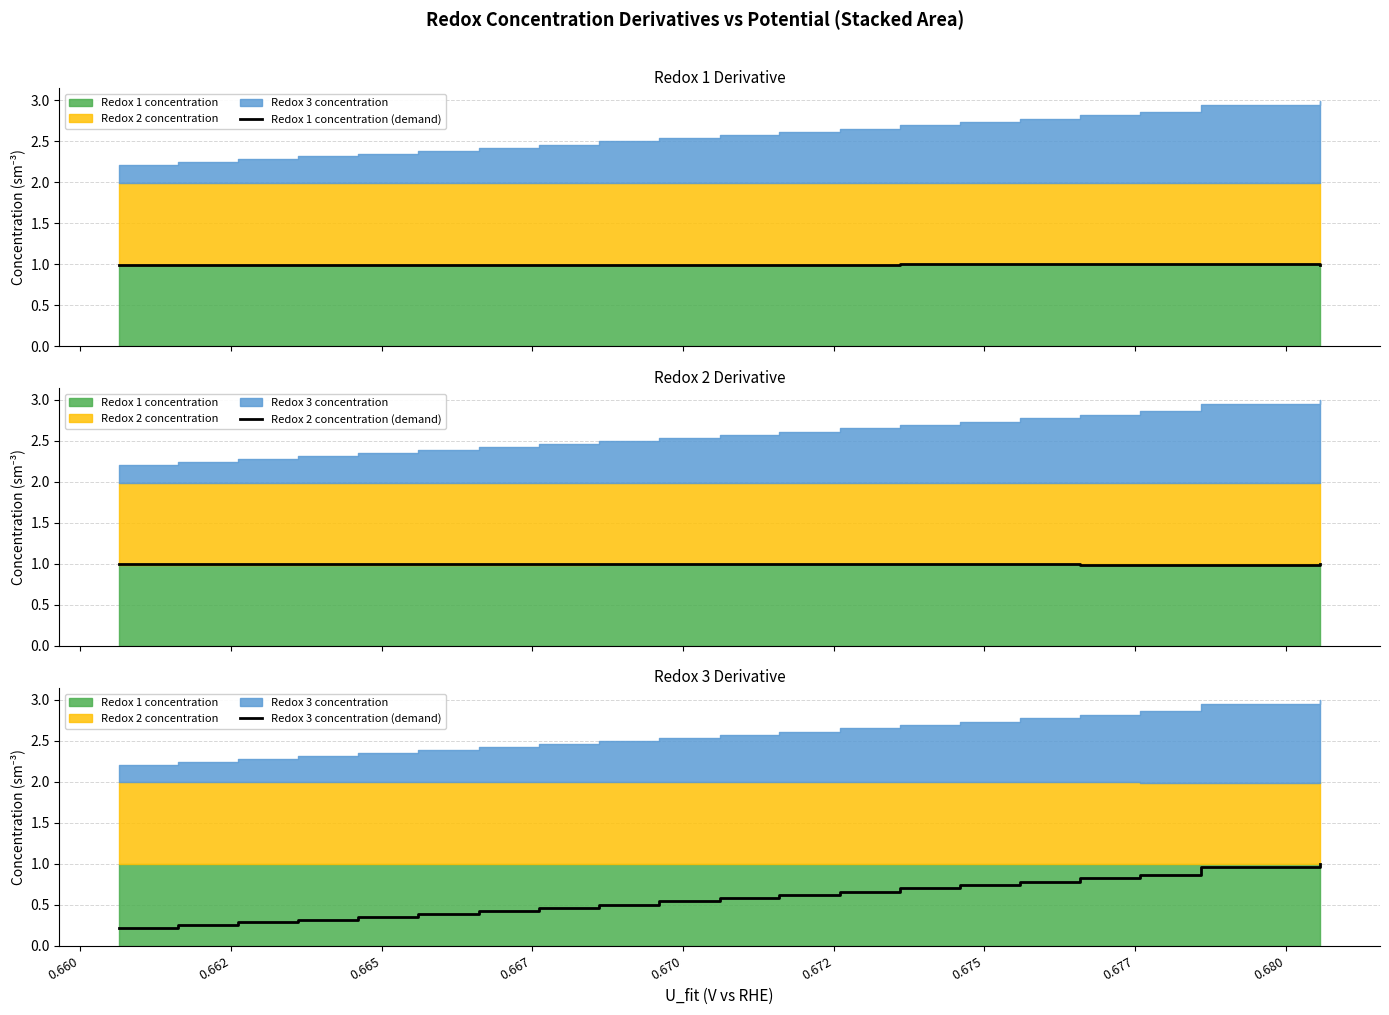

What is the highest value of the Redox 2 concentration (demand) series?

1.0